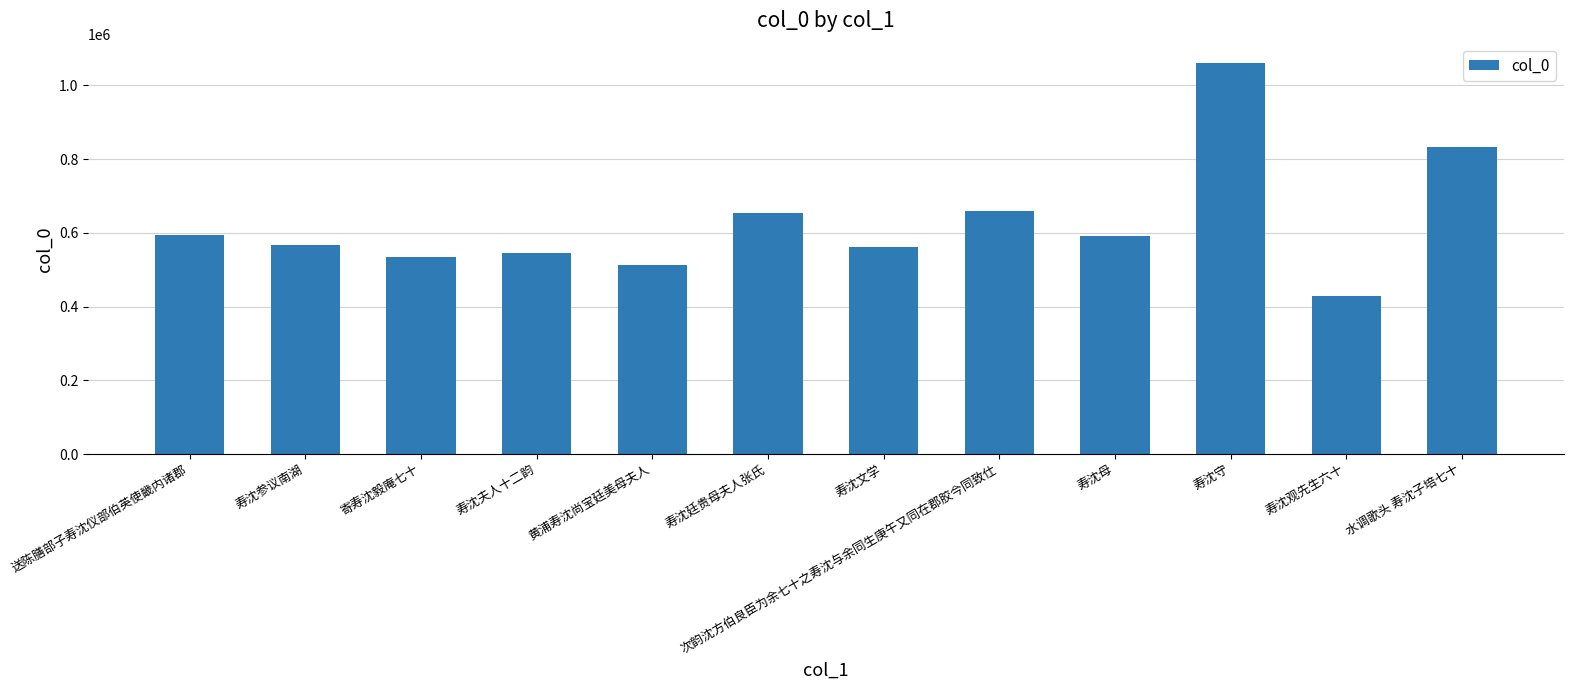

True or false: the data shows 747303 at 寿沈夫人十二韵.

False